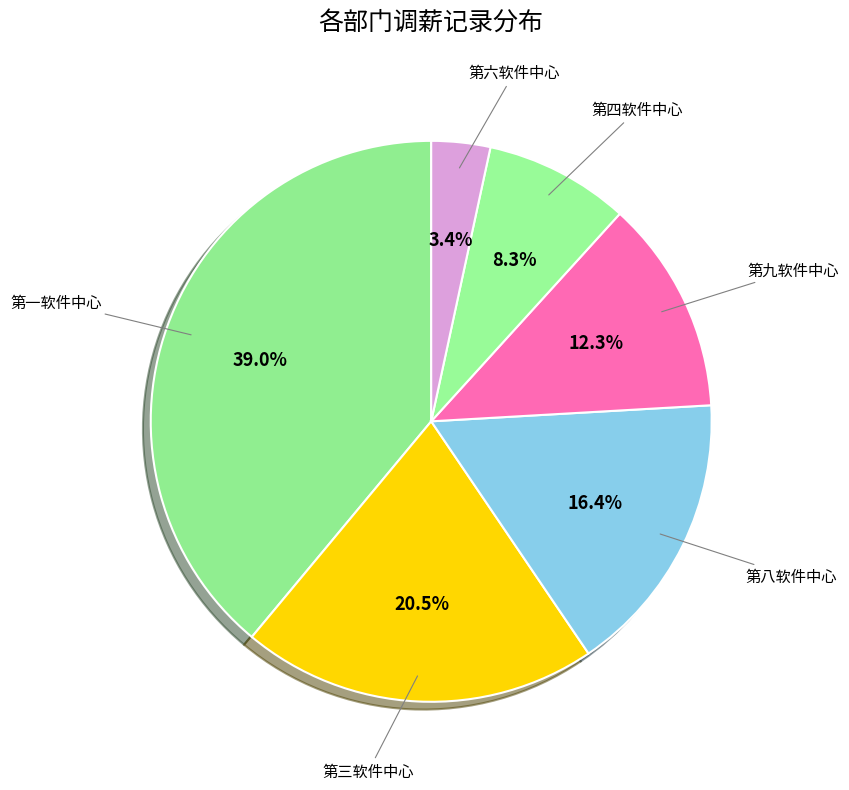

Which slice is the smallest?

第六软件中心